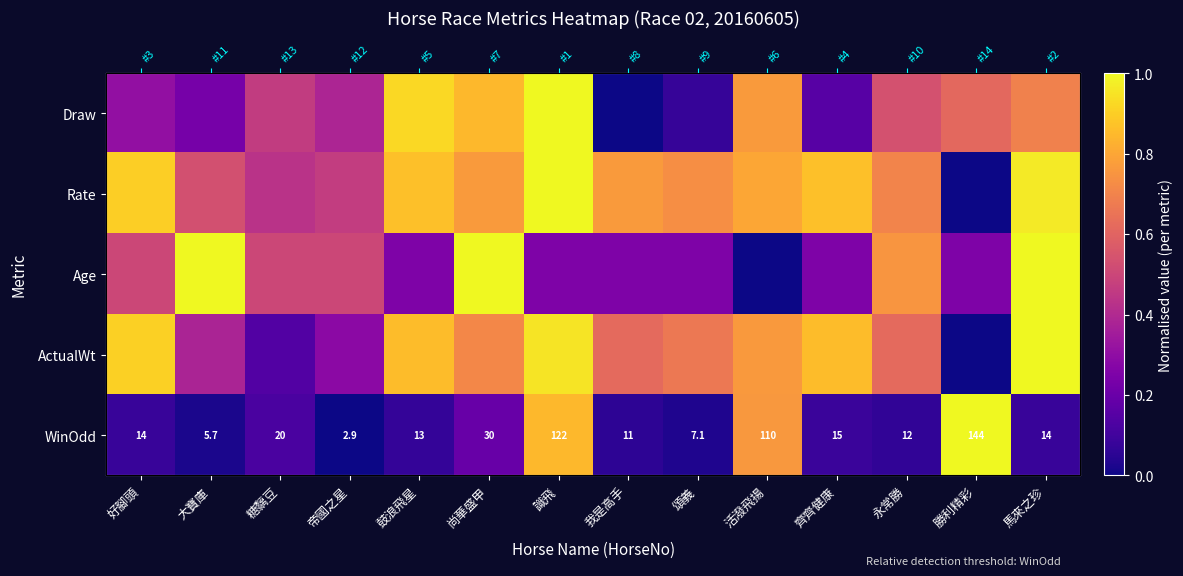

Which has a higher value, 糖黐豆 or 頌義?

糖黐豆